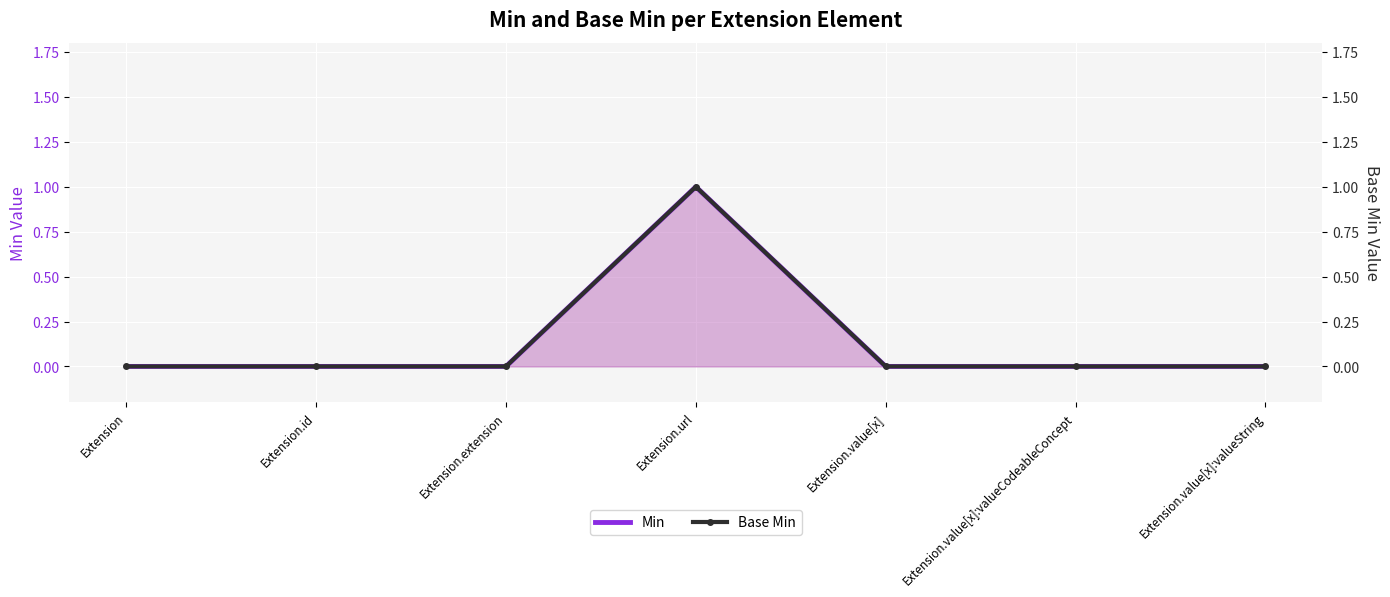

Reading left to right, list all the values displayed in this chart.

Min: 0	0	0	1	0	0	0
Base Min: 0	0	0	1	0	0	0